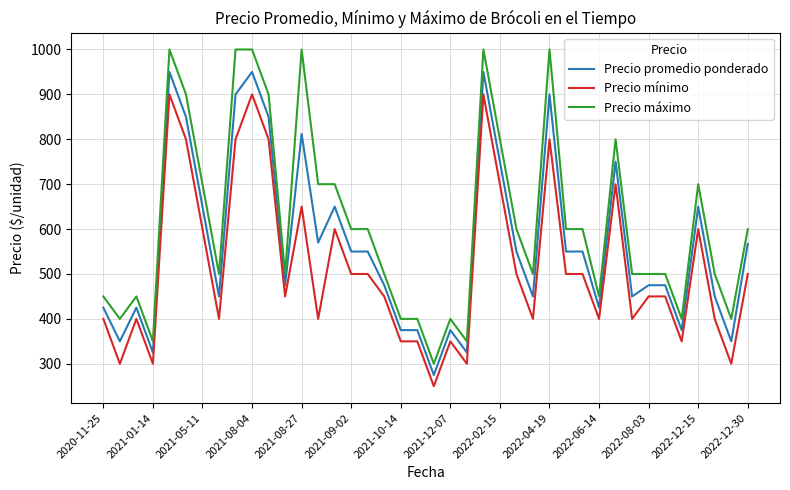

What is the maximum value shown in the chart?

1000